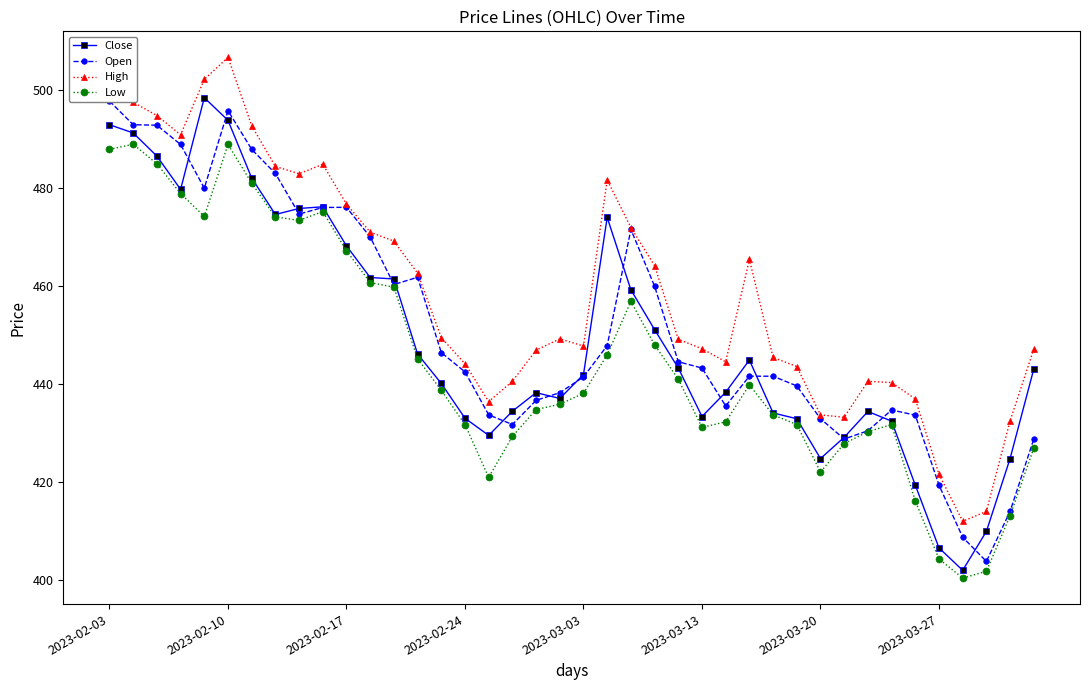

At which label does Open reach its peak?

2023-02-03